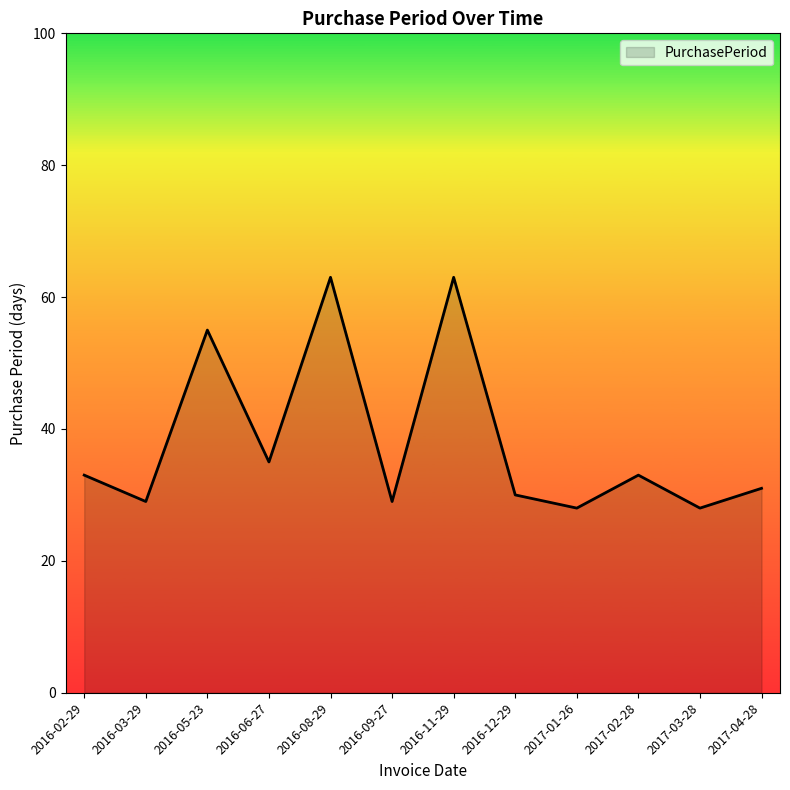

What is the sum of the values at 2017-03-28 and 2016-11-29?

91